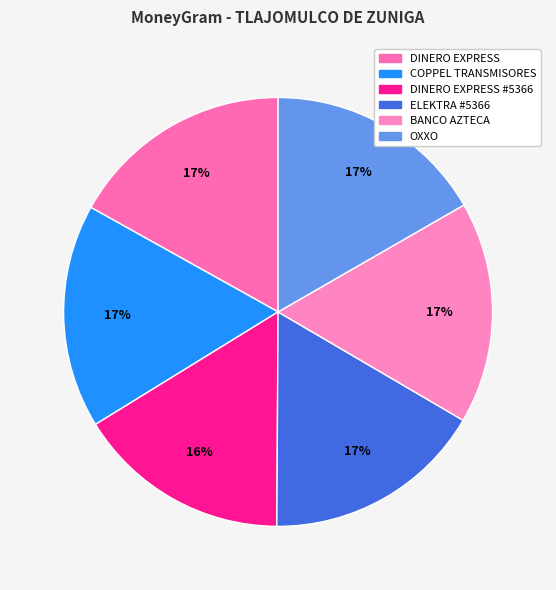

How many segments does this pie chart have?

6